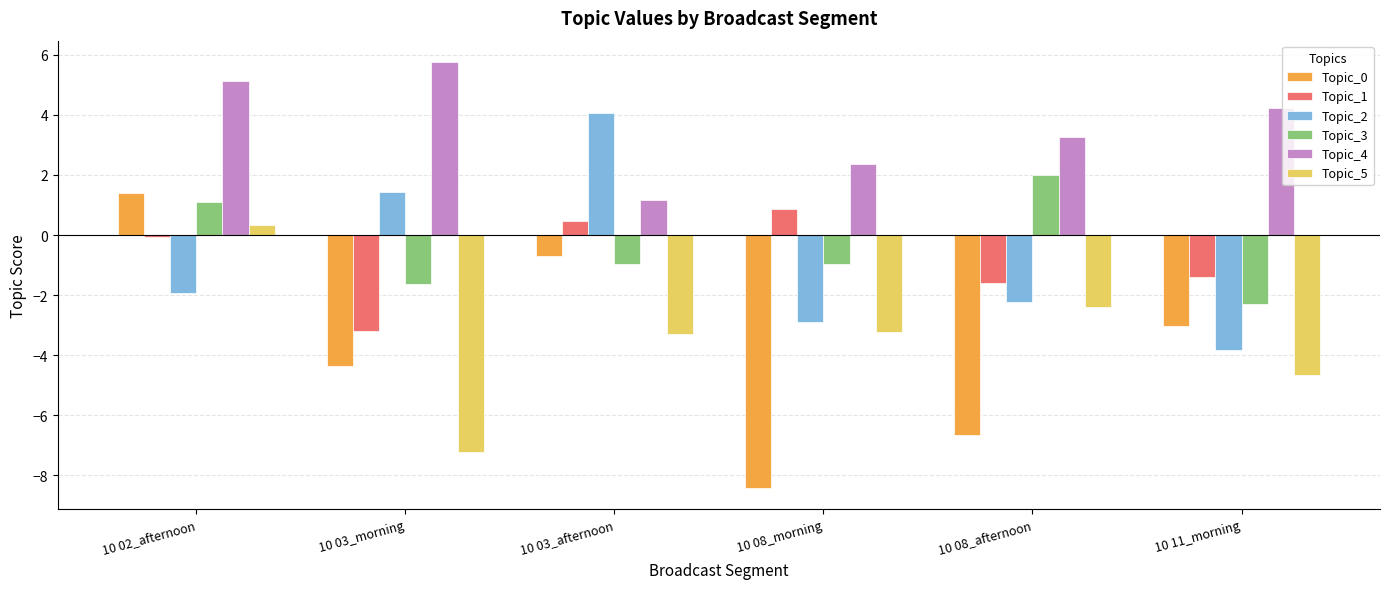

What is the label of the 6th bar from the left?

10 11_morning